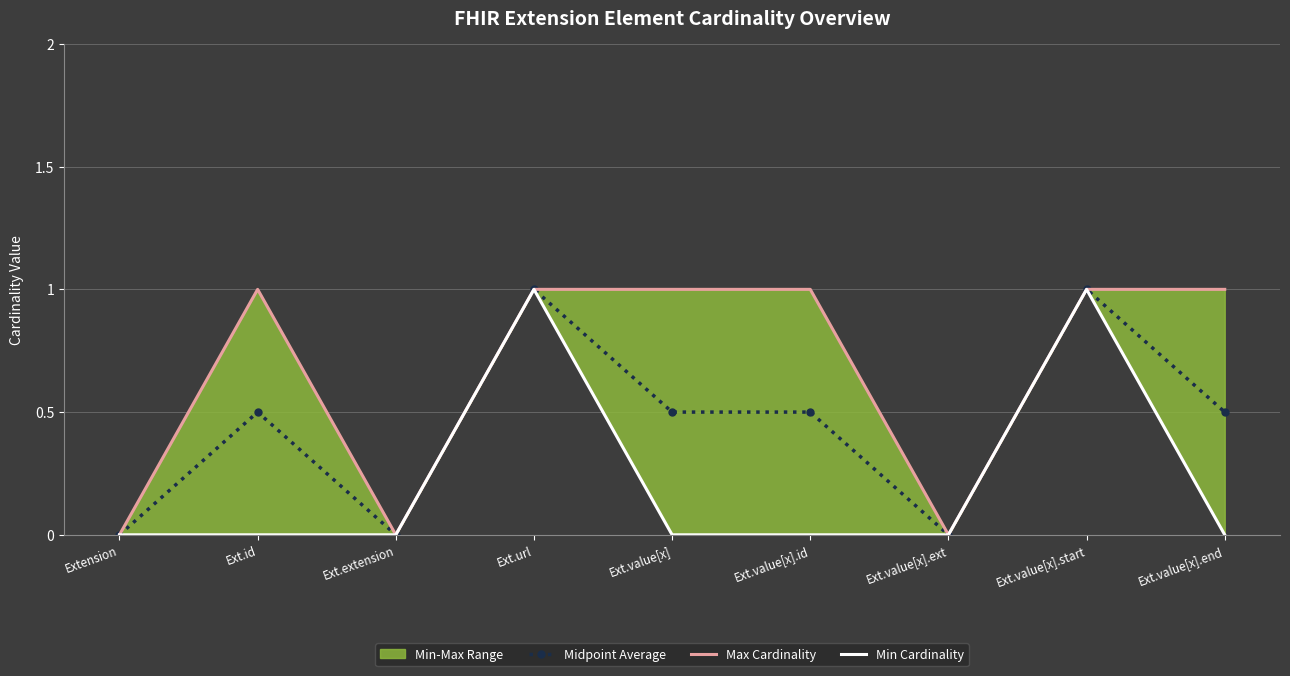

What position from the left is Extension?

1